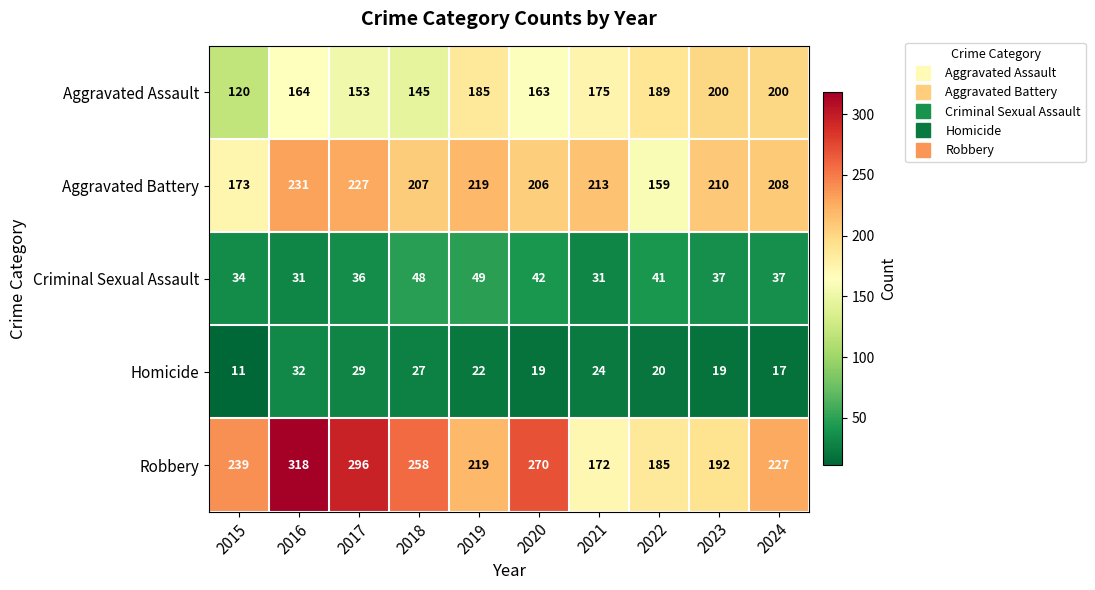

Which category has the lowest value across all series?

2015